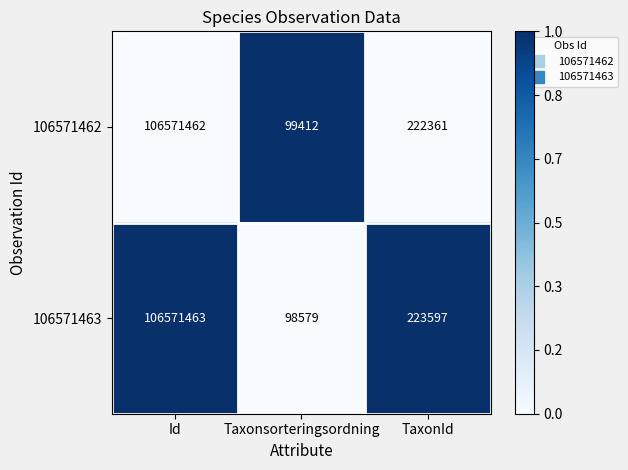

How many distinct data groups are displayed?

2